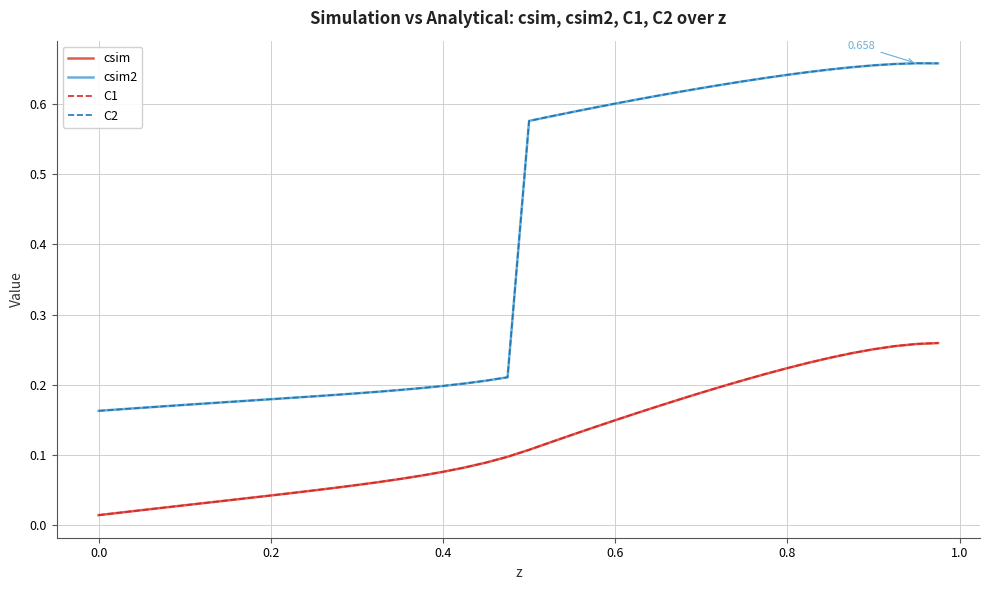

What are all the series names shown in the legend?

csim, csim2, C1, C2